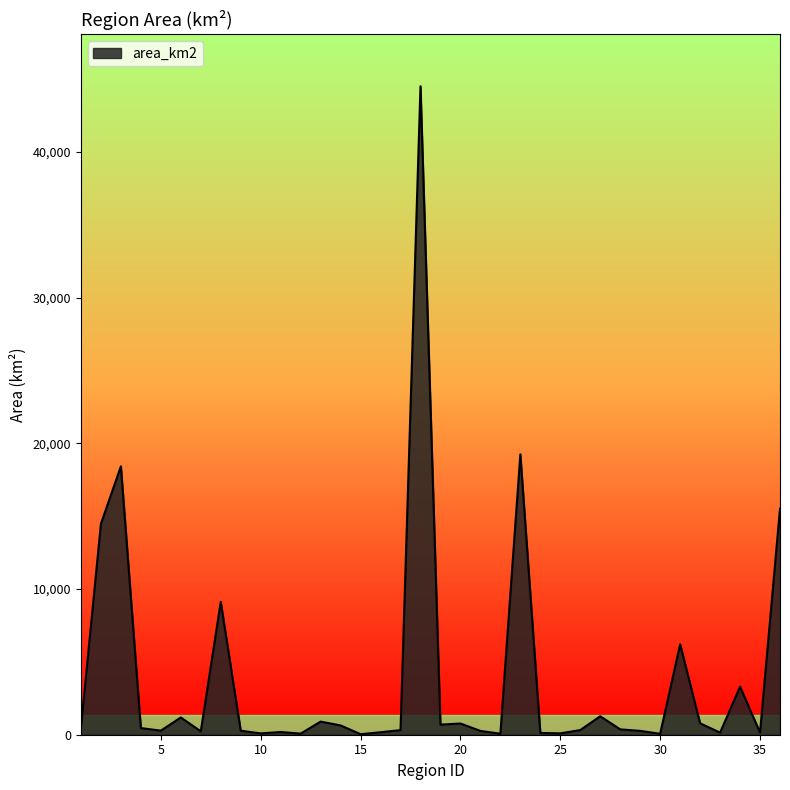

What is the difference between the maximum and minimum values?

44475.3